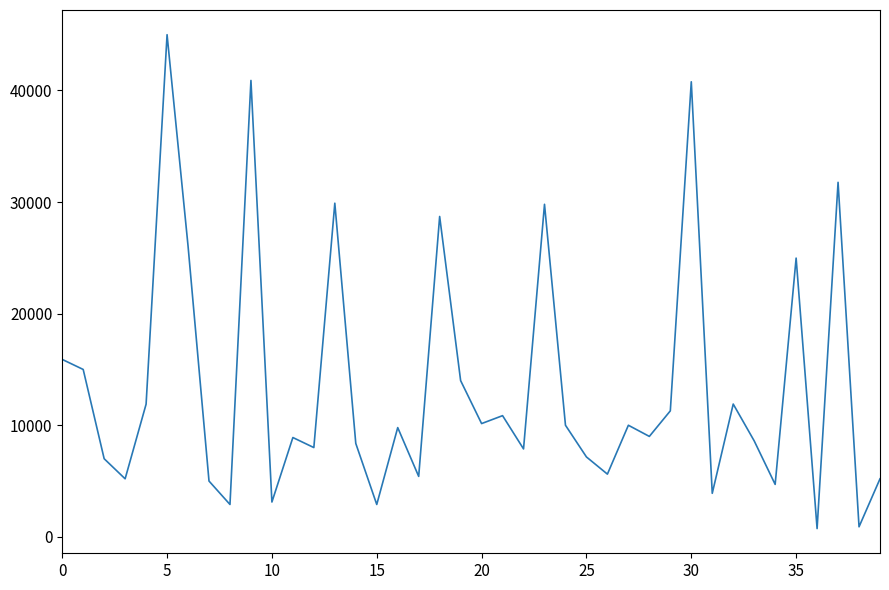

What is the difference between the maximum and minimum values?

44260